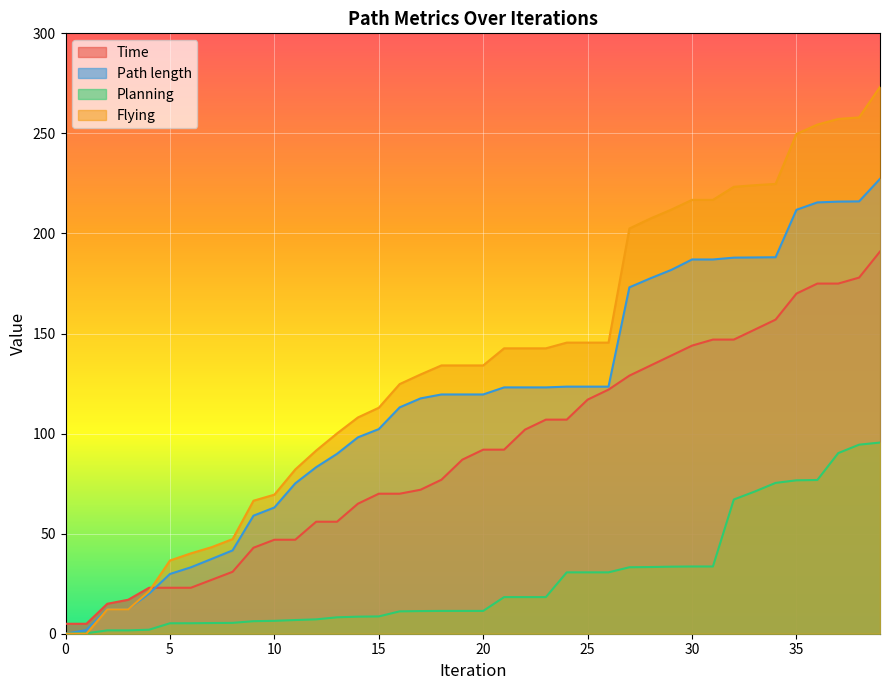

What are all the series names shown in the legend?

Time, Path length, Planning, Flying